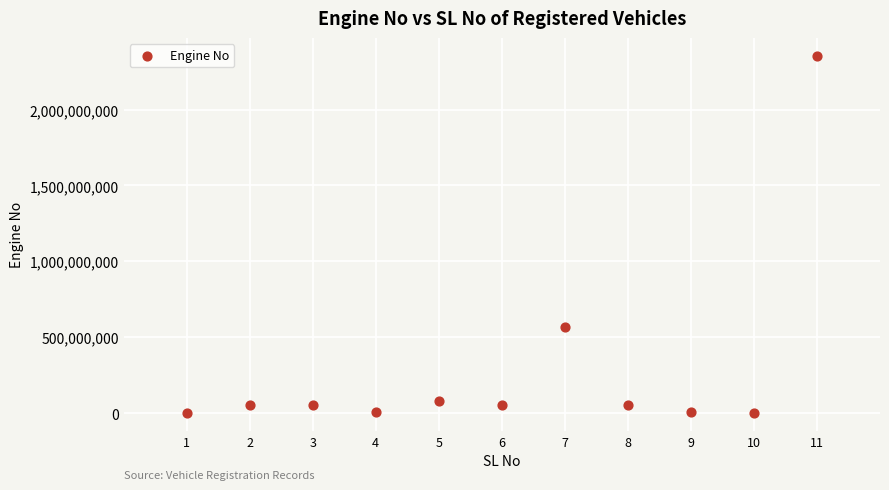

What is the range of Y values (max minus min)?

2353325454